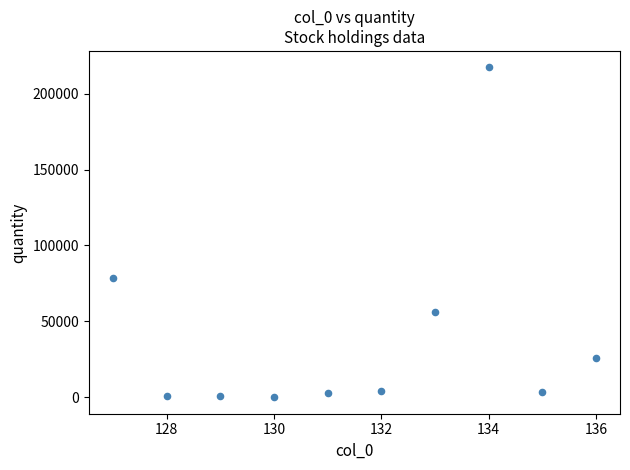

What Y value in the scatter plot is closest to 108632?

78364